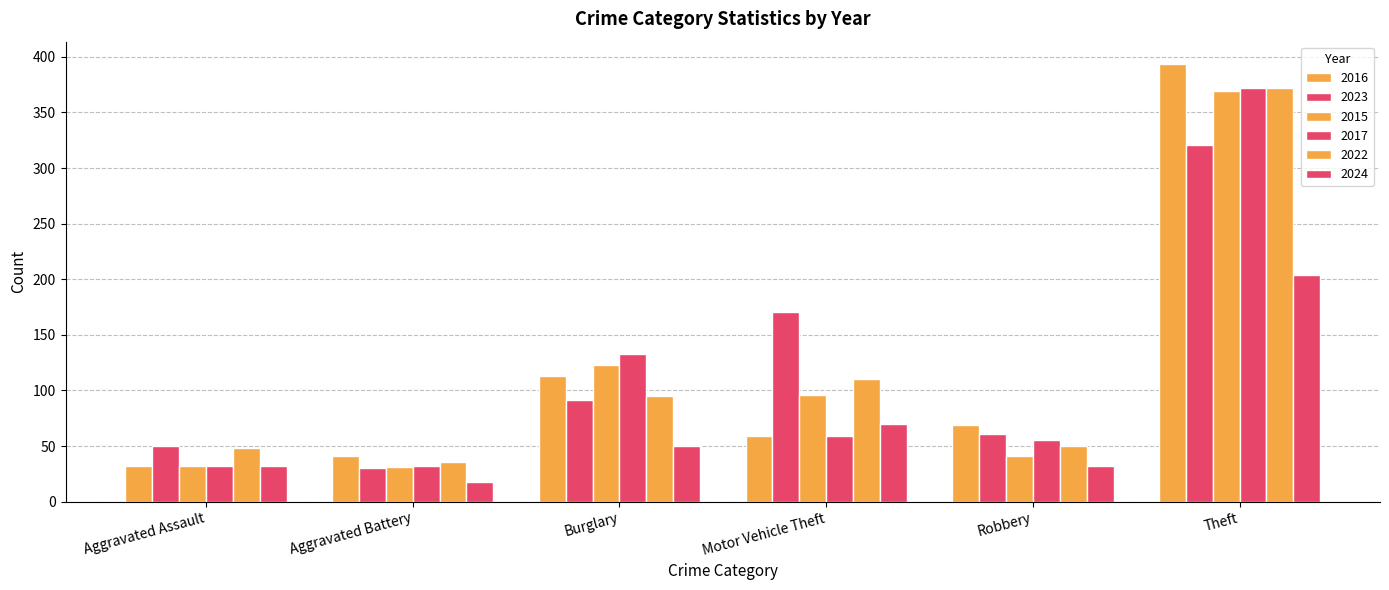

How many bars are there in total?

36